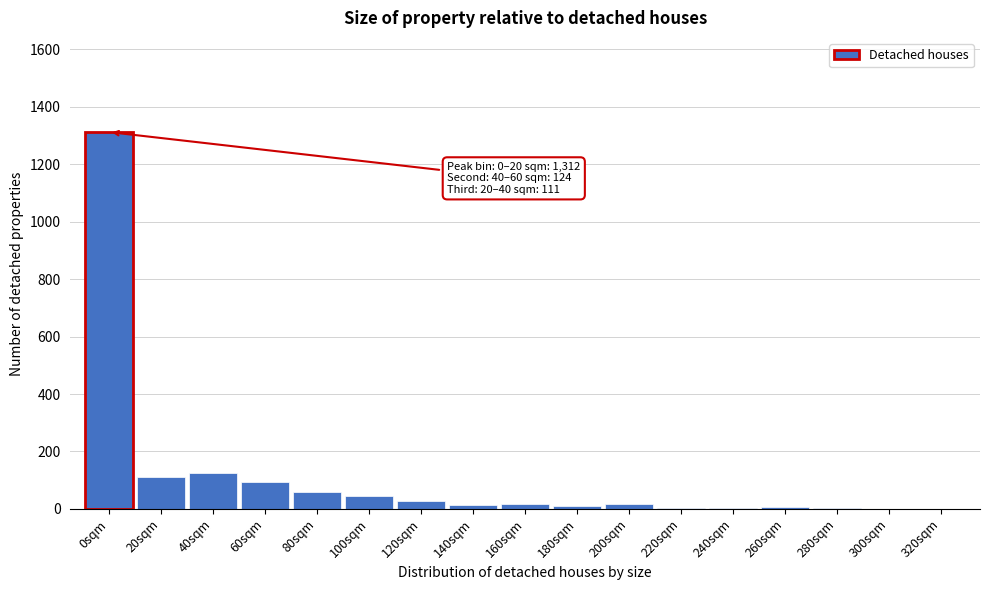

What is the maximum value shown in the chart?

1312